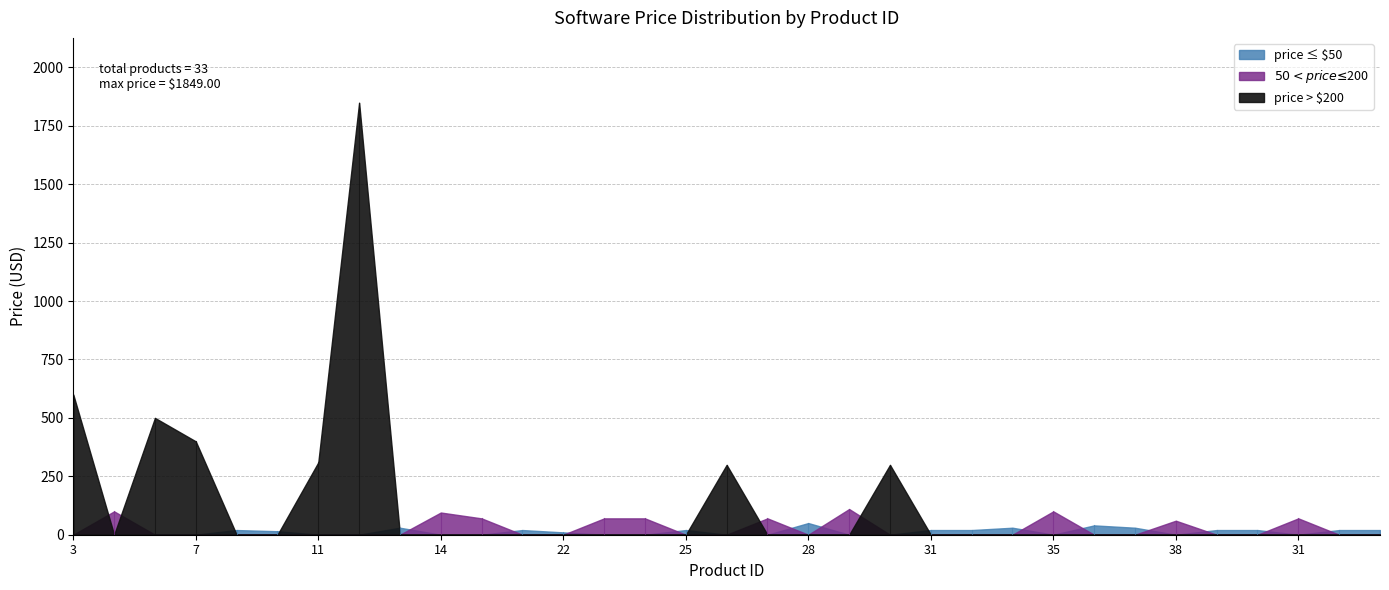

What is the label of the 26th point from the right?

12